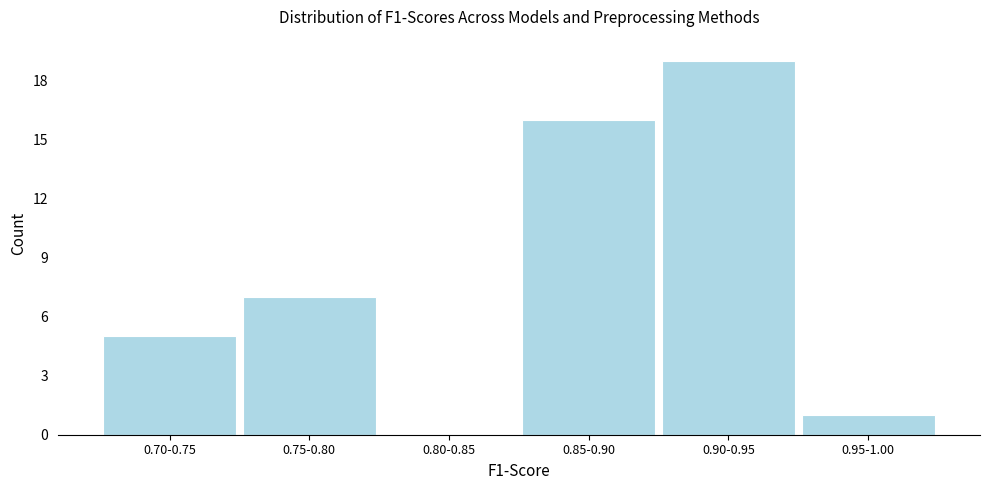

Reading right to left, what are all the values shown in this chart?

0.95-1.00=1	0.90-0.95=19	0.85-0.90=16	0.80-0.85=0	0.75-0.80=7	0.70-0.75=5